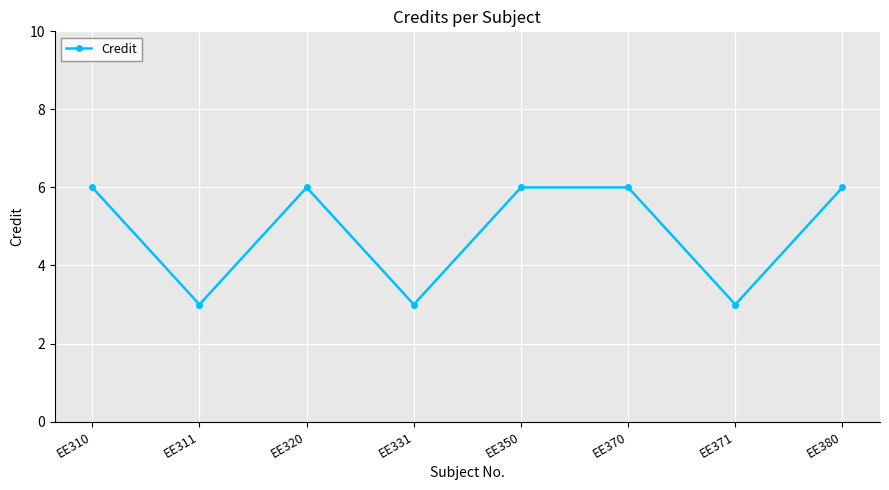

True or false: the data shows 4 at EE331.

False